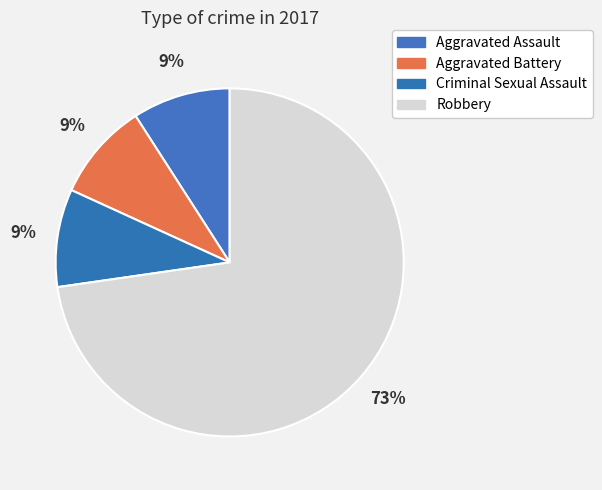

Which category has the smallest portion of the pie?

Aggravated Assault